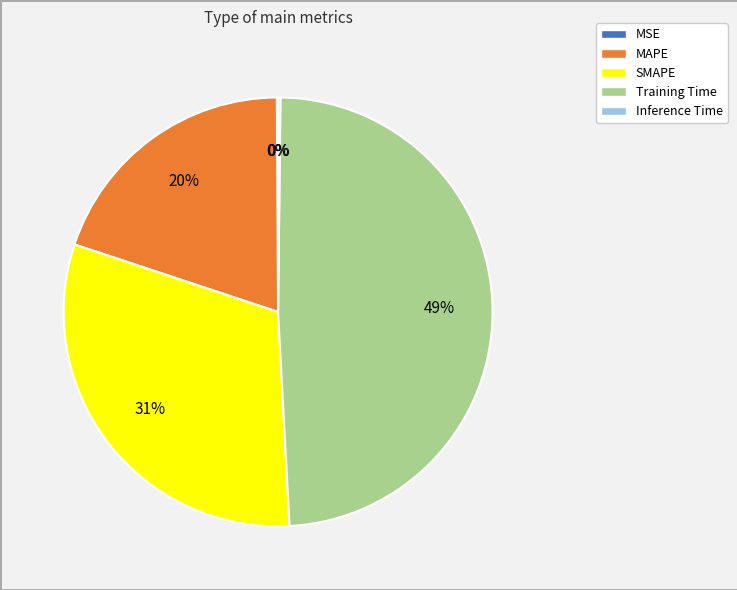

Combined, do Training Time and MAPE account for over 50%?

Yes